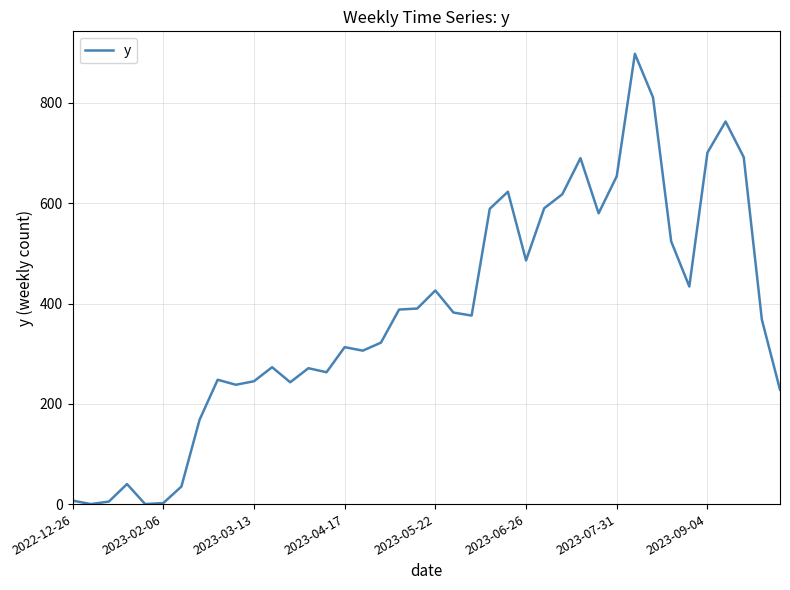

What is the sum of all values?

15190